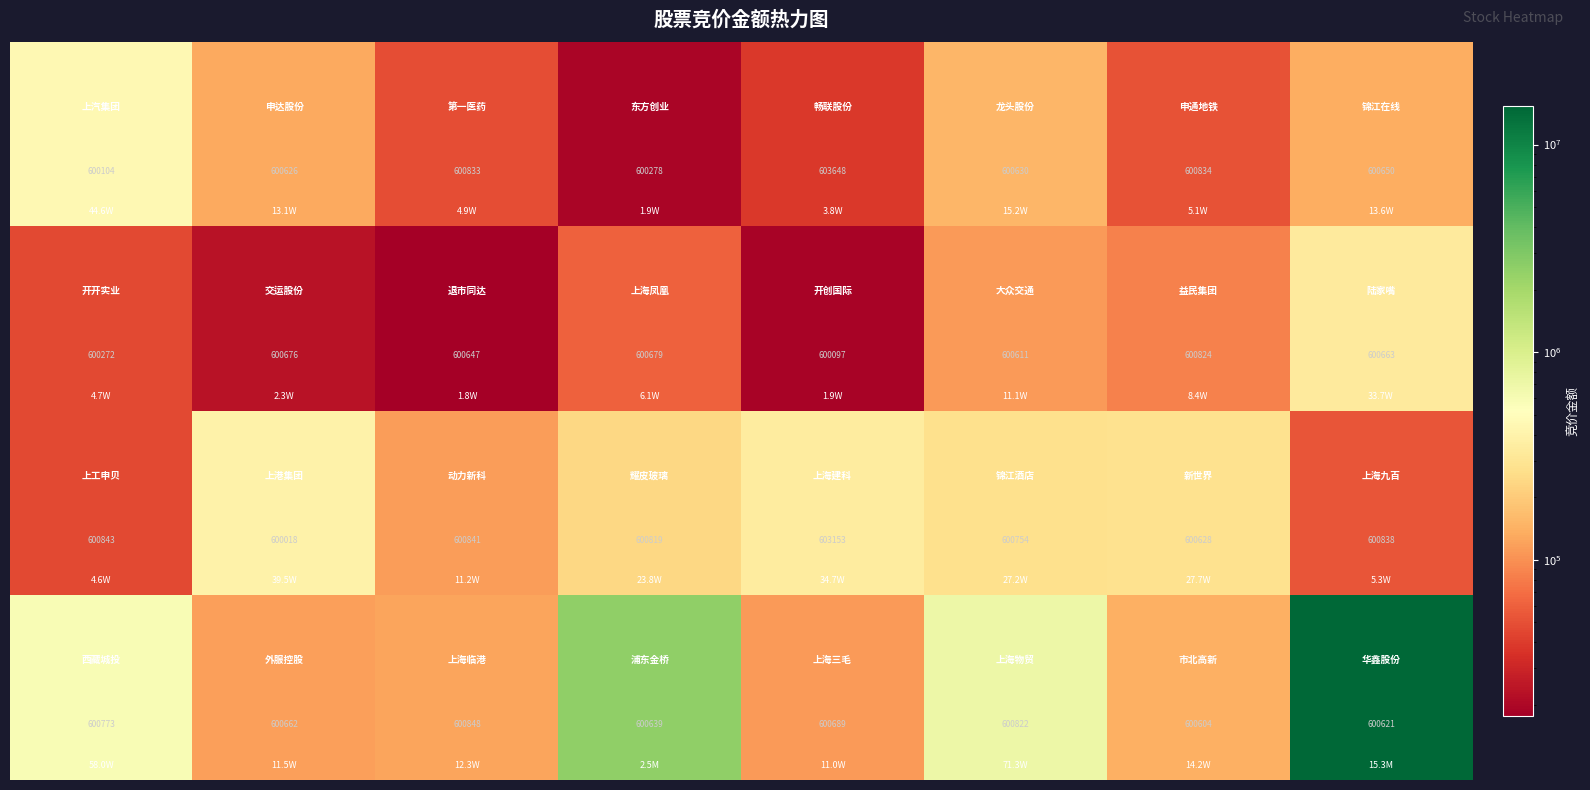

Count the number of categories in the chart.

8